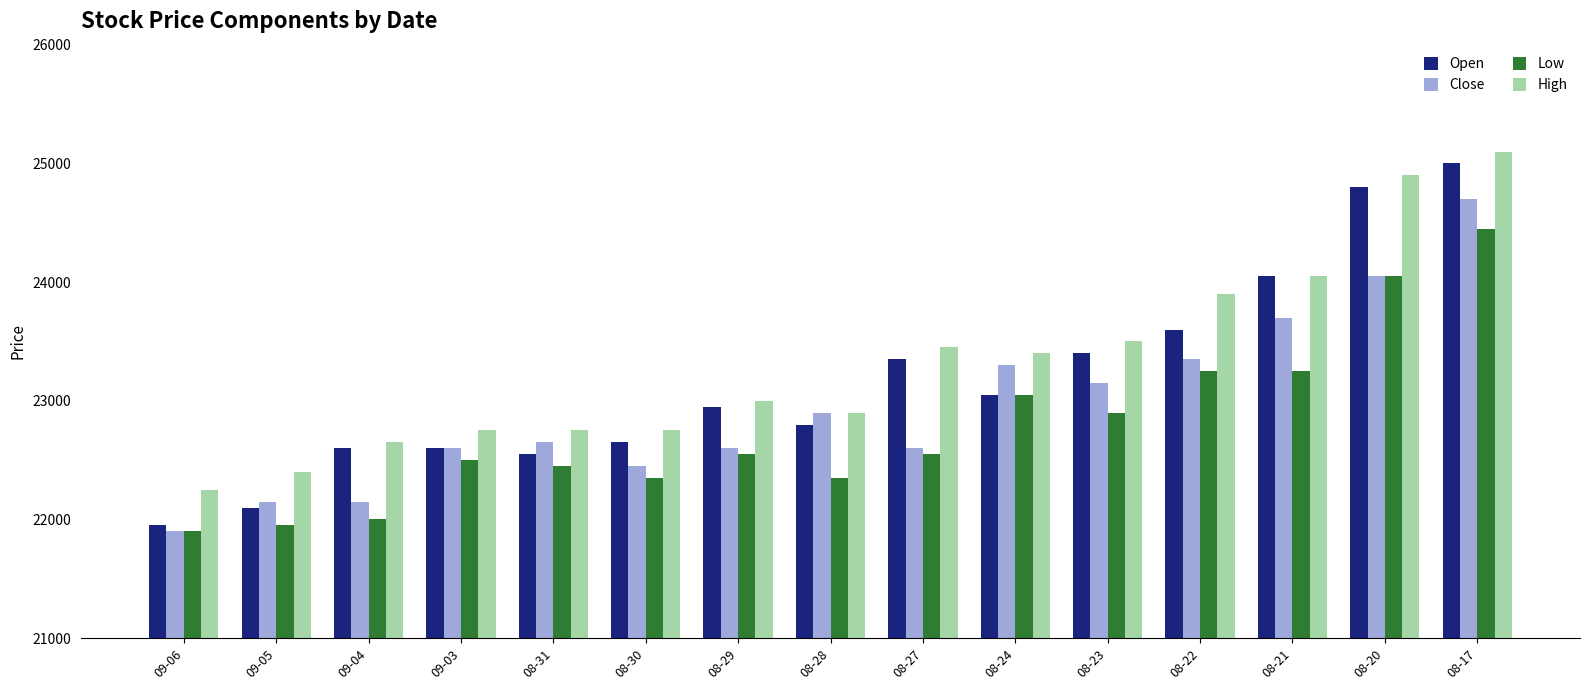

Reading left to right, list all the values displayed in this chart.

Open: 21950	22100	22600	22600	22550	22650	22950	22800	23350	23050	23400	23600	24050	24800	25000
Close: 21900	22150	22150	22600	22650	22450	22600	22900	22600	23300	23150	23350	23700	24050	24700
Low: 21900	21950	22000	22500	22450	22350	22550	22350	22550	23050	22900	23250	23250	24050	24450
High: 22250	22400	22650	22750	22750	22750	23000	22900	23450	23400	23500	23900	24050	24900	25100